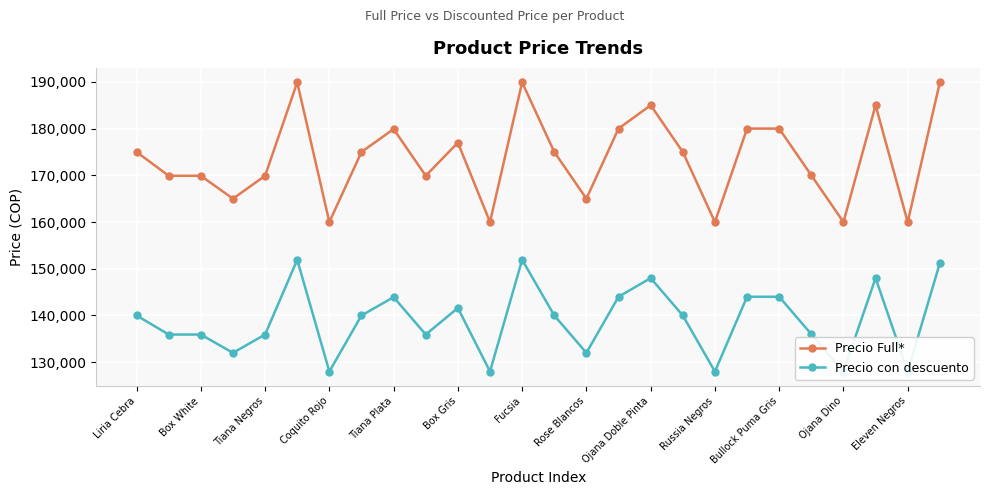

What is the value of the Precio con descuento point at the 4th from the left?

132000